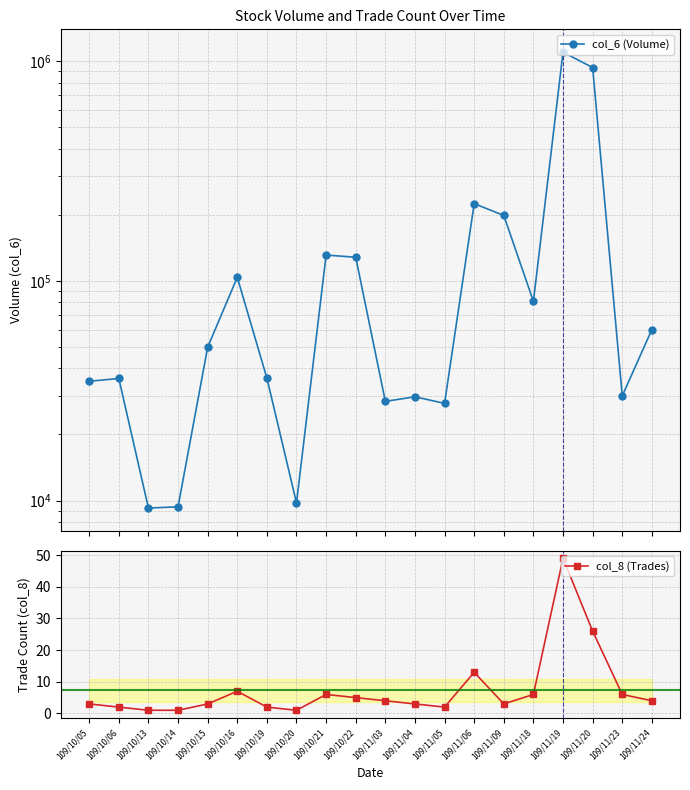

True or false: col_6 (Volume) has more than 1 points higher than both neighbors.

True